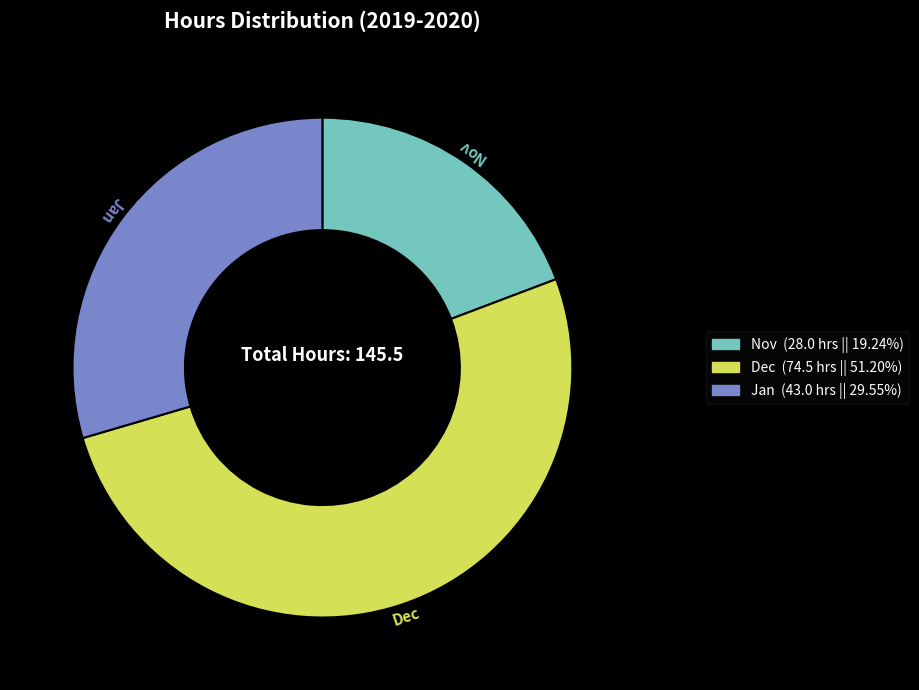

Between Nov and Jan, which is larger?

Jan